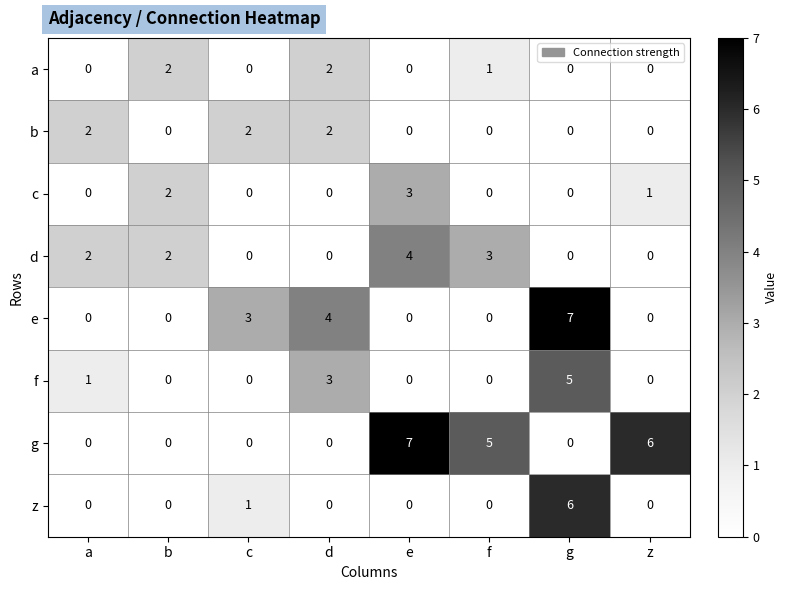

What is the total value across all series at e?

14